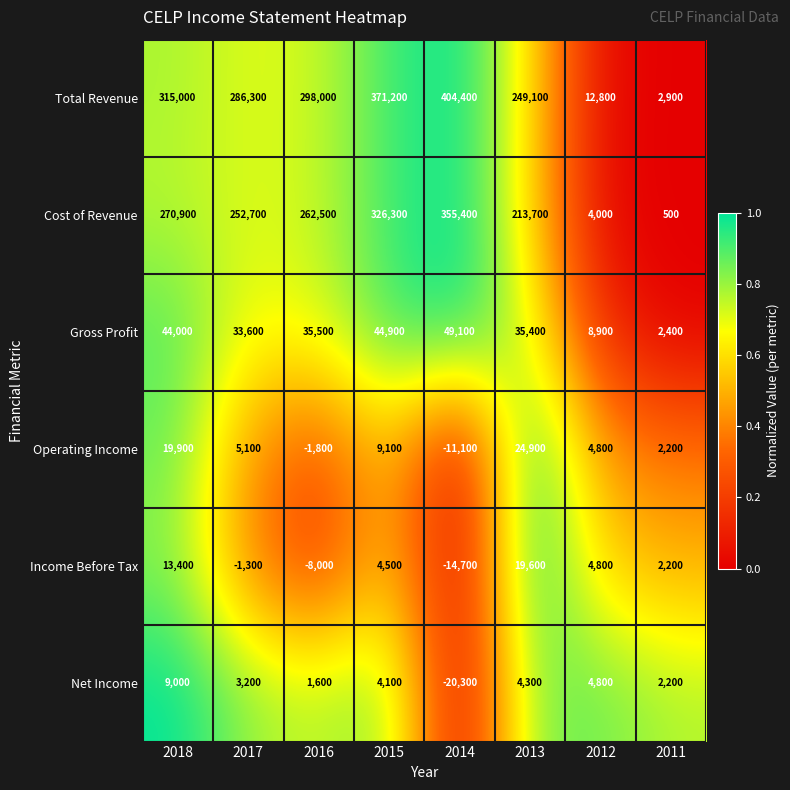

What is the difference between the highest and lowest values at 2016?

306000